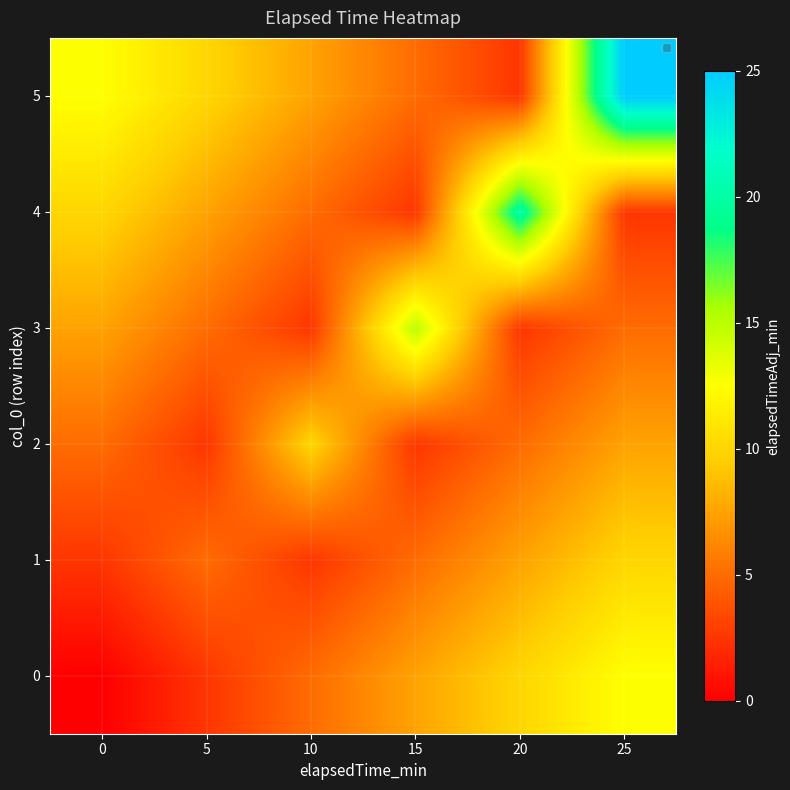

Reading left to right, extract all data points from this chart.

0: 0=0.0	5=2.5	10=5.0	15=7.5	20=10.0	25=12.5
1: 0=2.5	5=5.0	10=2.5	15=5.0	20=7.5	25=10.0
2: 0=5.0	5=2.5	10=10.0	15=2.5	20=5.0	25=7.5
3: 0=7.5	5=5.0	10=2.5	15=15.0	20=2.5	25=5.0
4: 0=10.0	5=7.5	10=5.0	15=2.5	20=20.0	25=2.5
5: 0=12.5	5=10.0	10=7.5	15=5.0	20=2.5	25=25.0